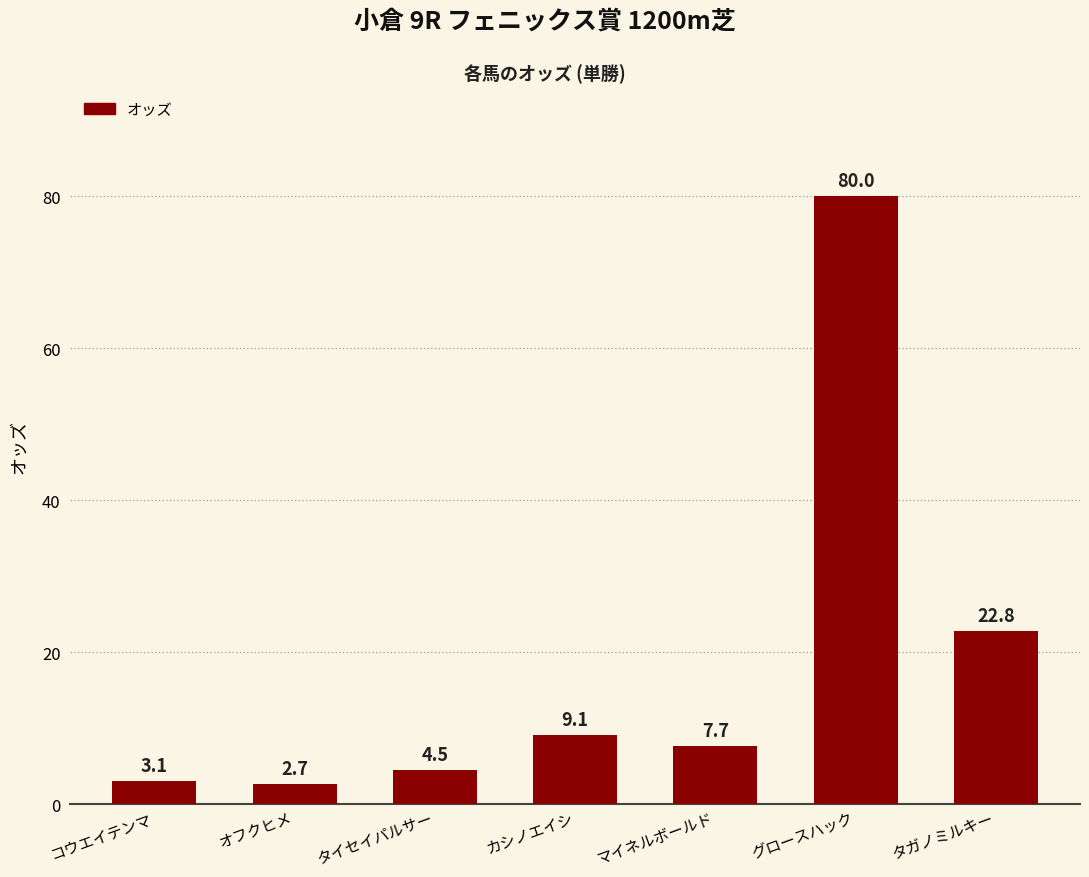

Reading left to right, extract all data points from this chart.

コウエイテンマ=3.1	オフクヒメ=2.7	タイセイパルサー=4.5	カシノエイシ=9.1	マイネルボールド=7.7	グロースハック=80.0	タガノミルキー=22.8